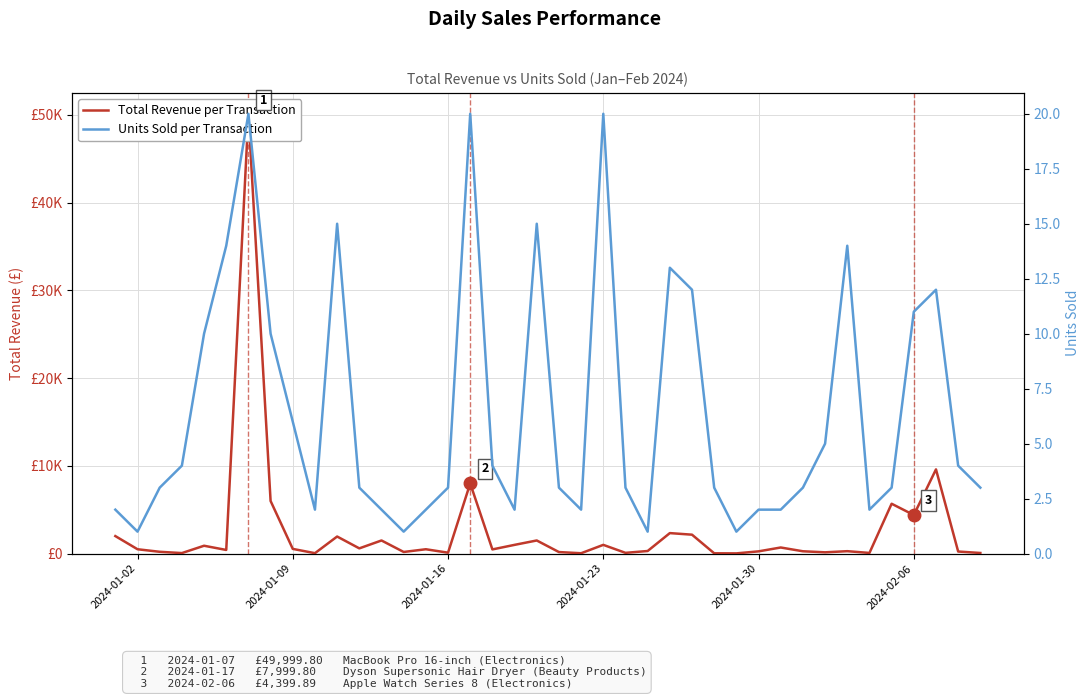

At how many categories does at least one series exceed 21574?

1